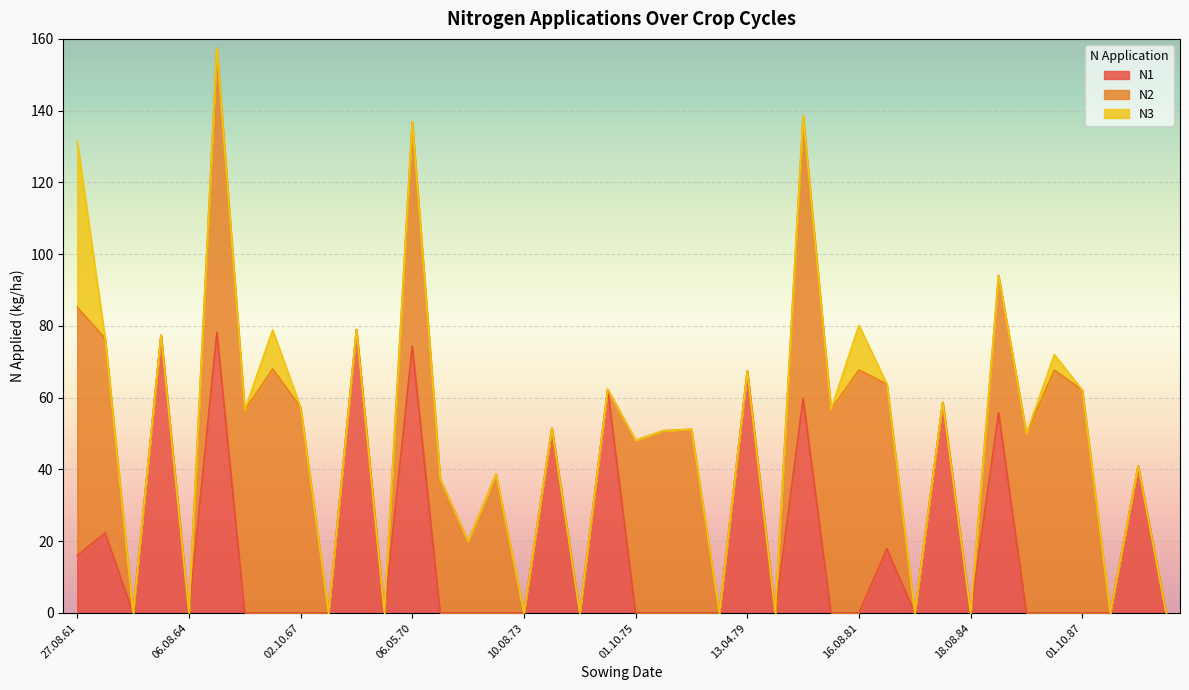

List the series in order of their peak value, highest first.

N2, N1, N3